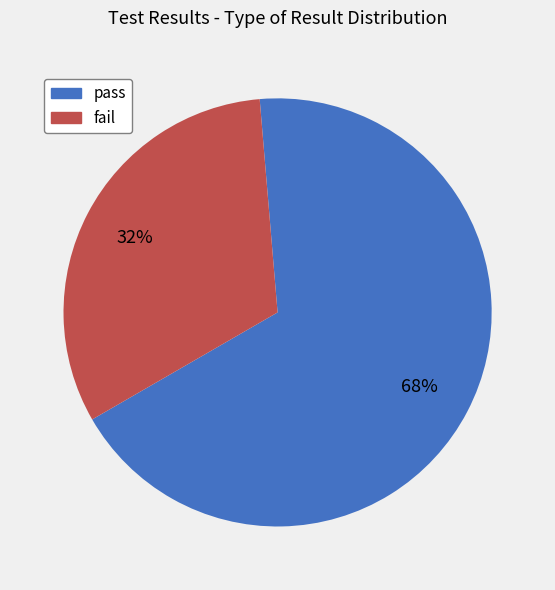

Does any single category account for the majority?

Yes